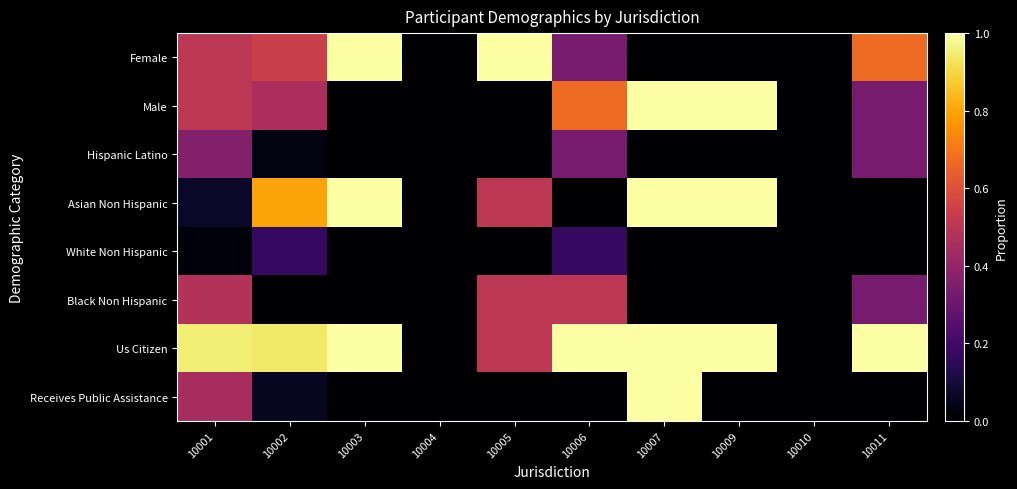

Which series has the largest total across all categories?

Us Citizen